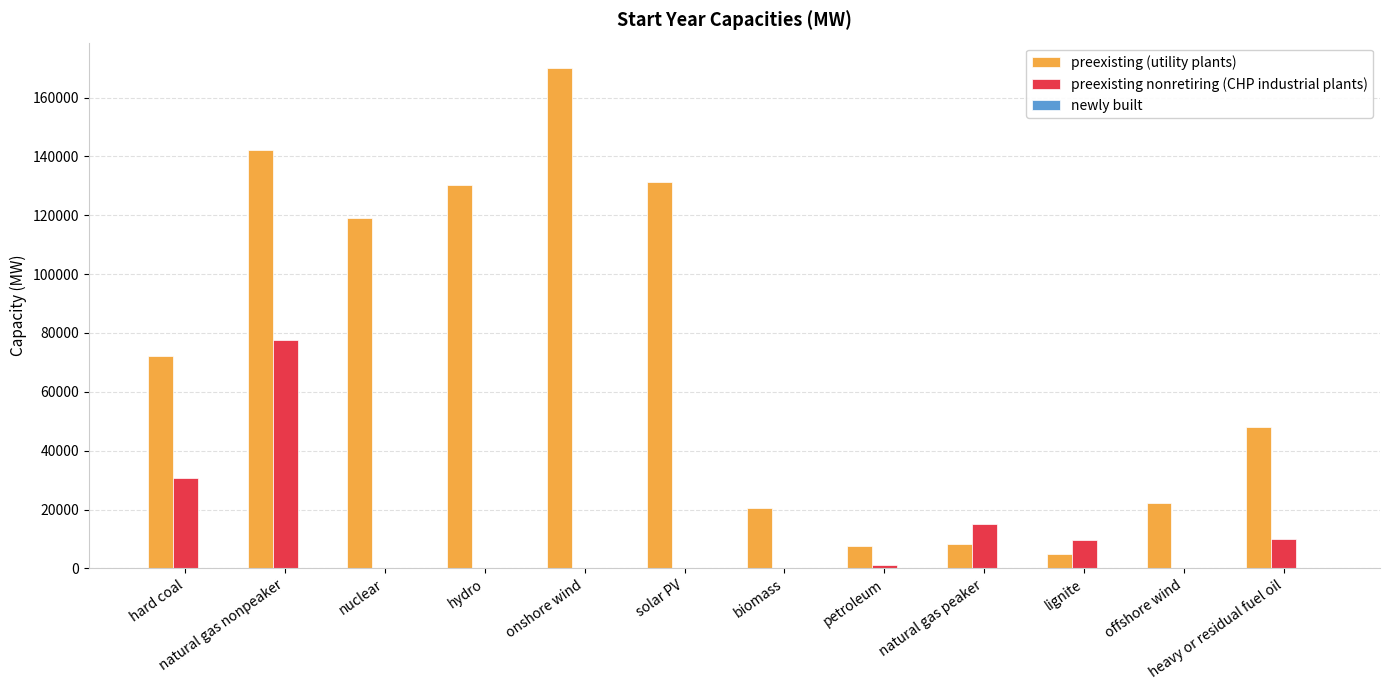

Which series changed the most between petroleum and natural gas peaker?

preexisting nonretiring (CHP industrial plants)